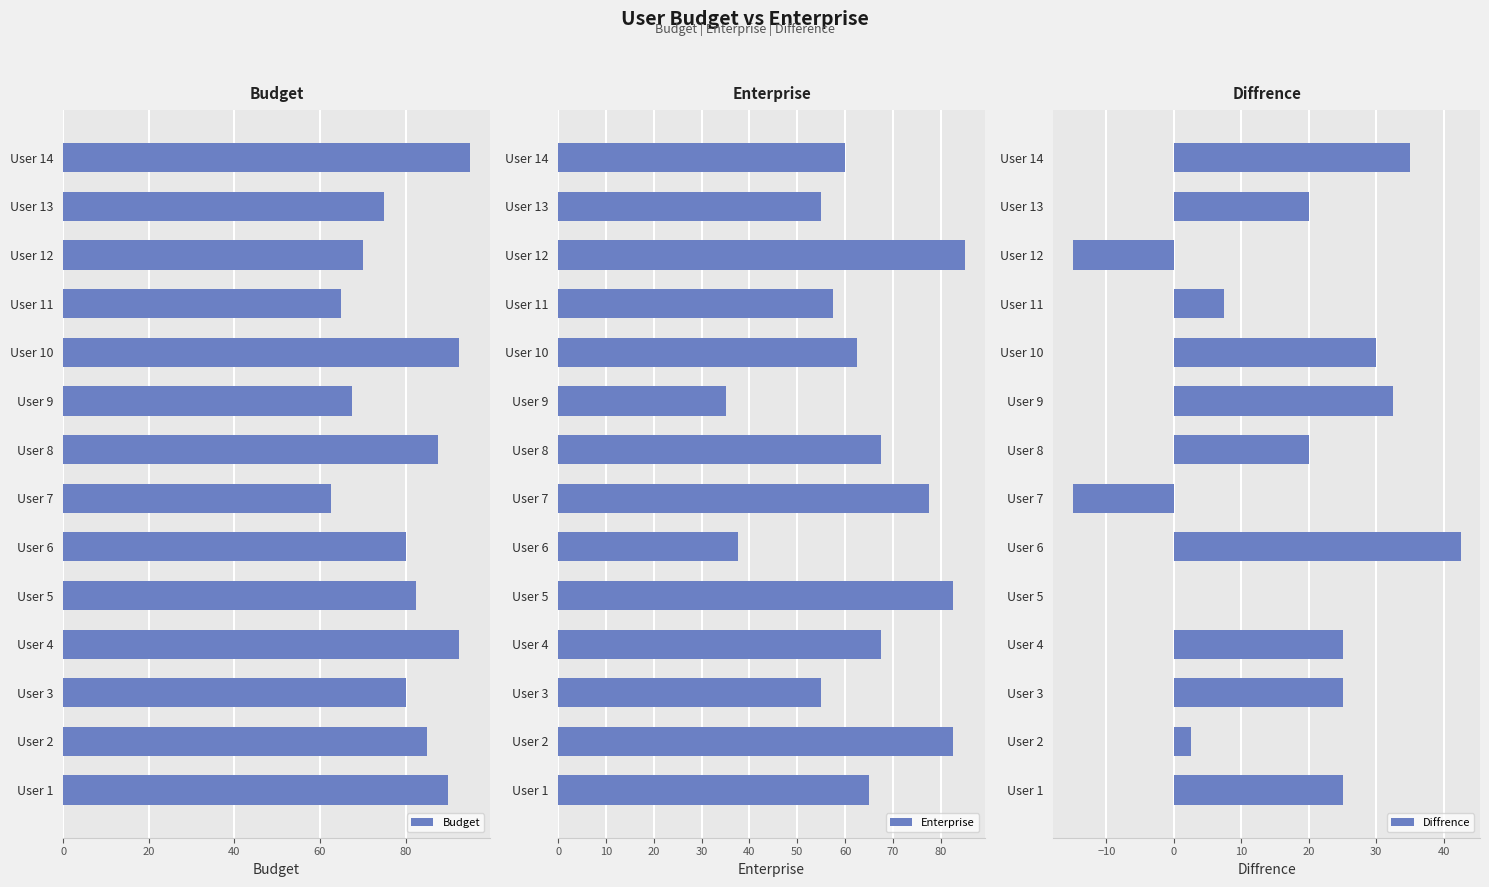

What is the maximum value for Budget?

95.0